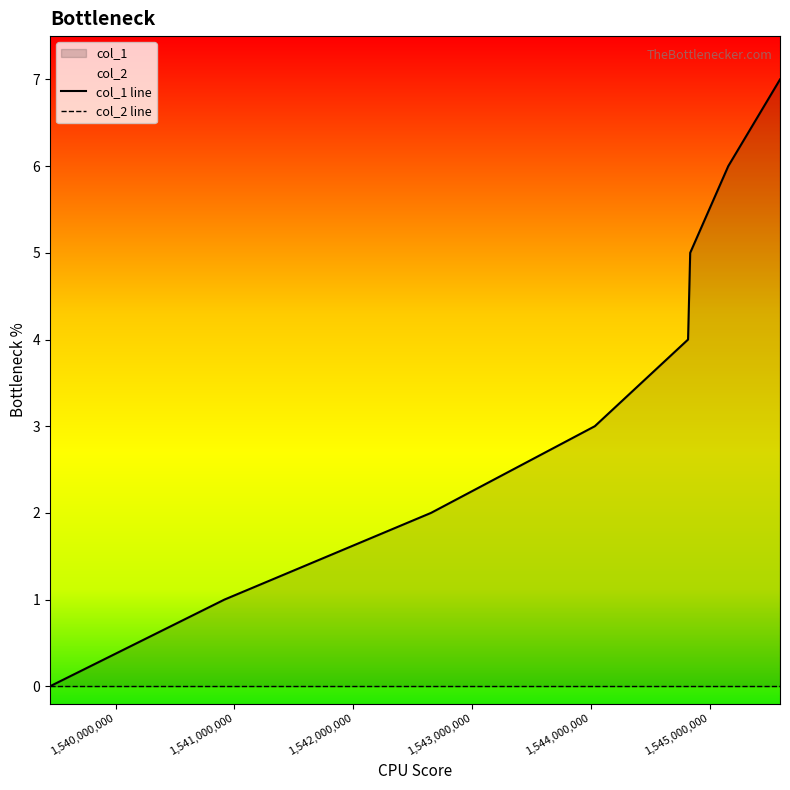

How many values in the col_1 line series exceed 4?

3